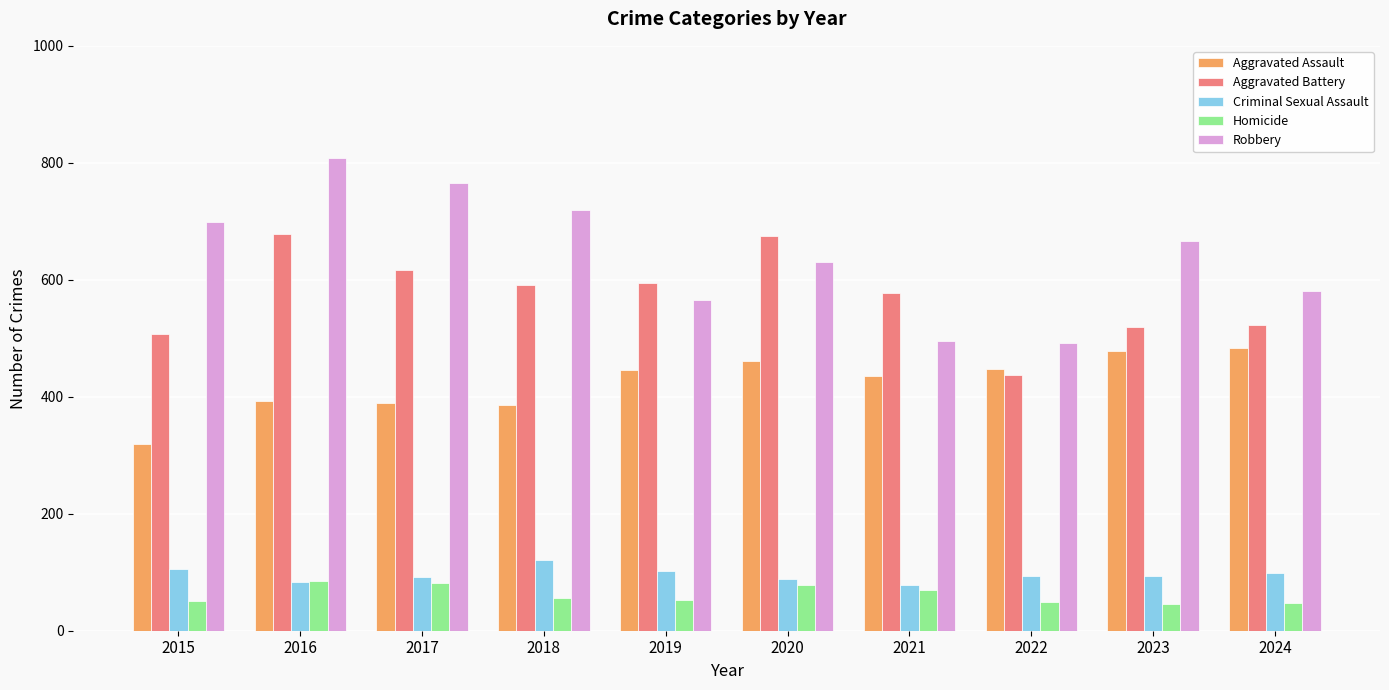

What is the maximum value for Homicide?

85